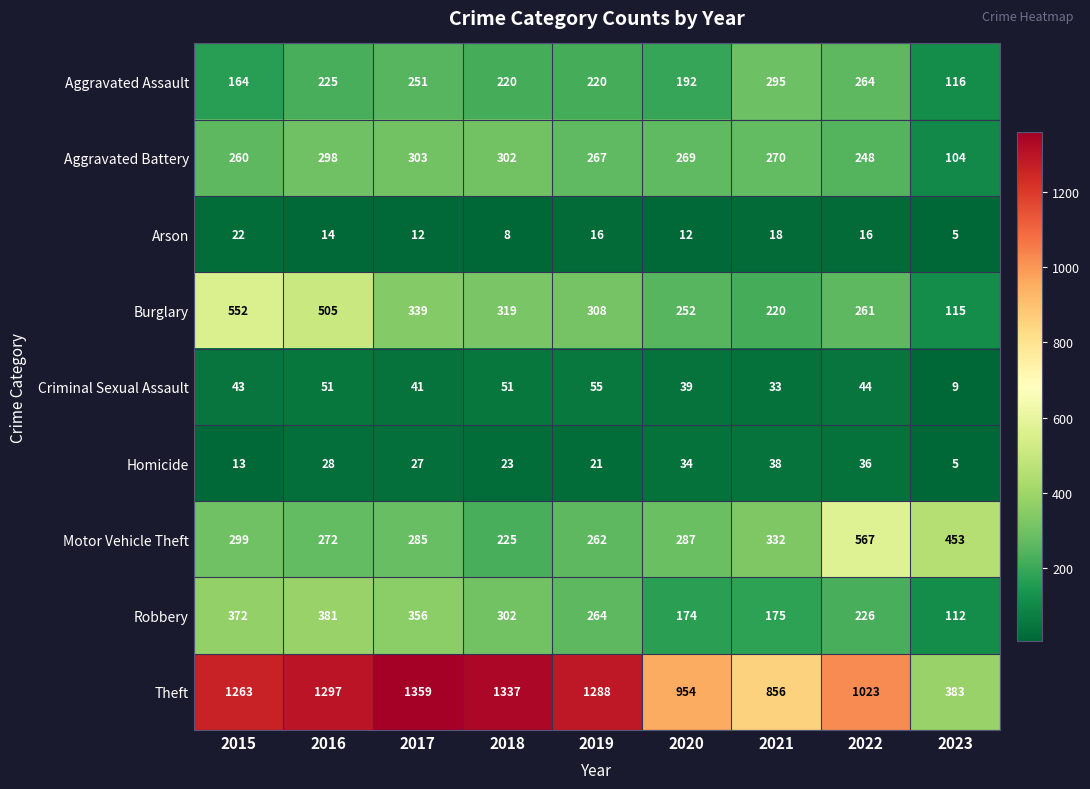

Which series has the widest spread of values?

Theft